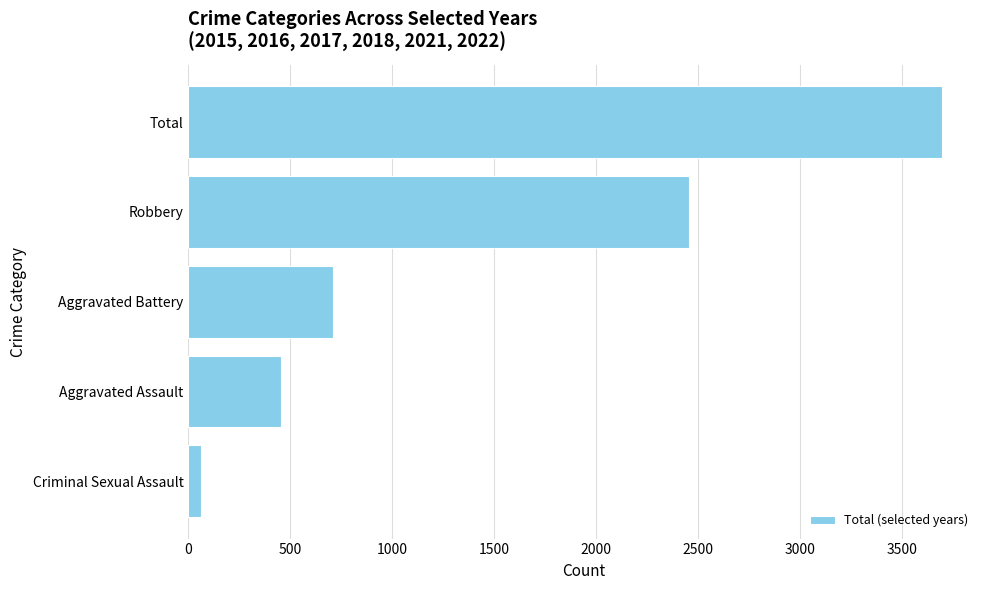

Reading bottom to top, list all the values displayed in this chart.

64	454	709	2457	3697